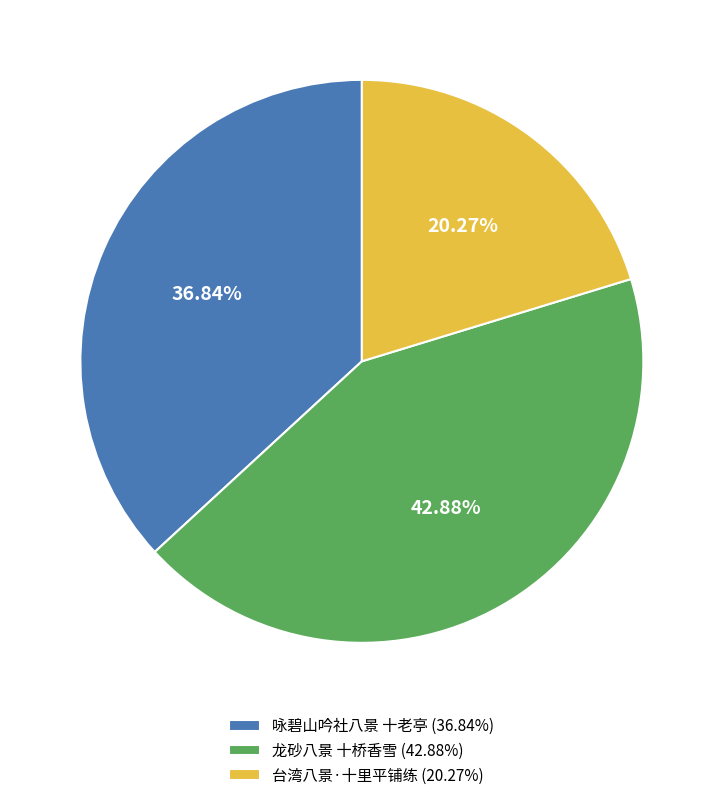

To the nearest percent, what is the difference between the 龙砂八景 十桥香雪 and 台湾八景·十里平铺练 slice percentages?

23%